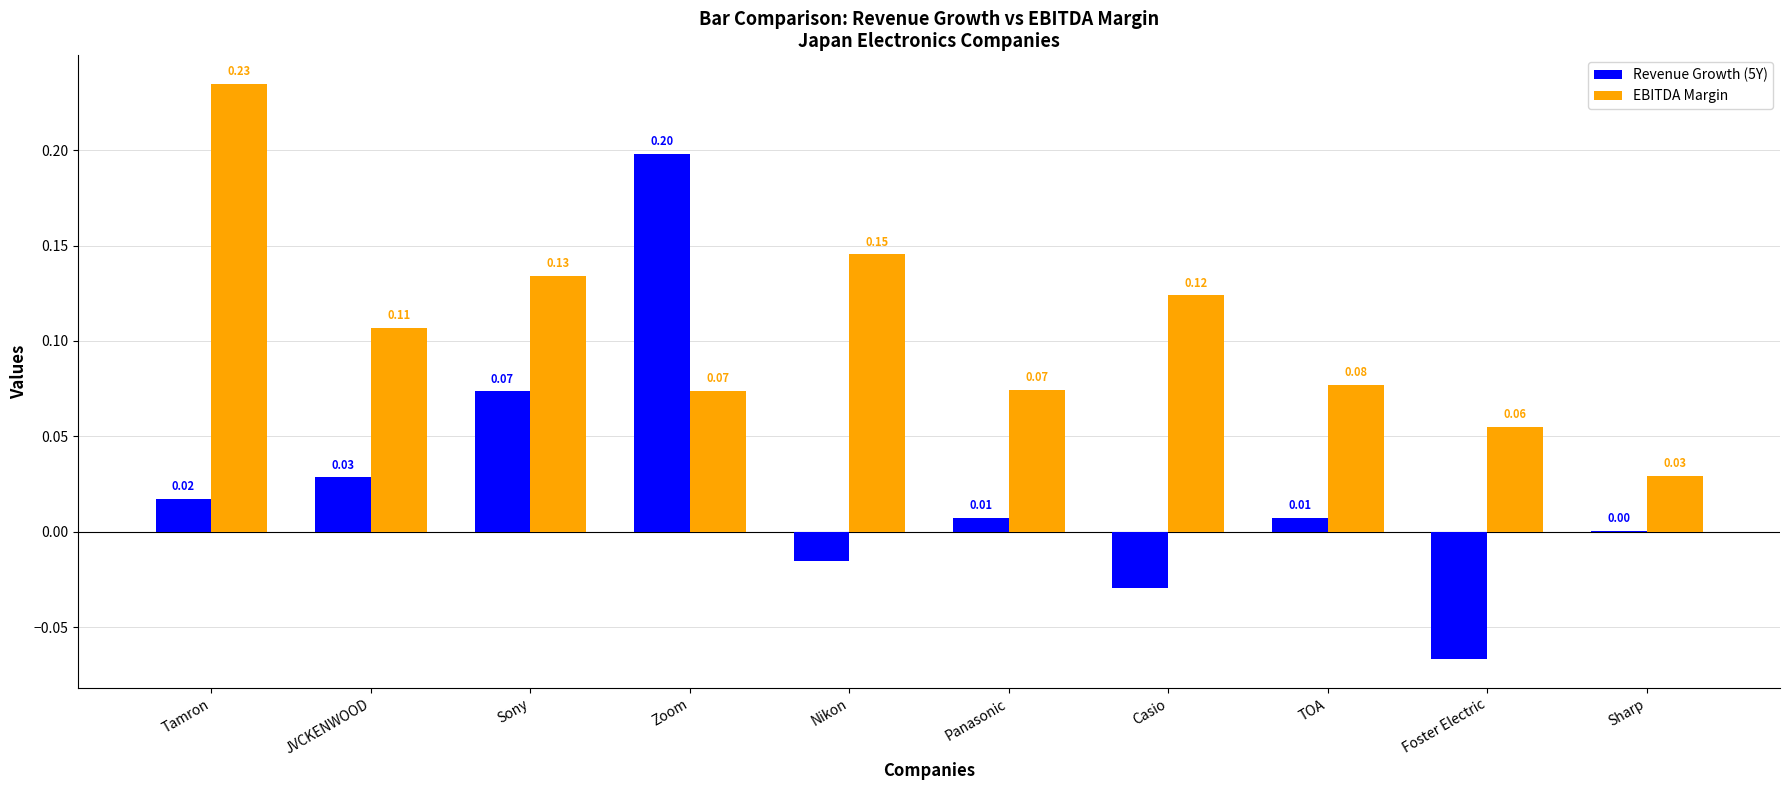

At which category is the sum across all series the highest?

Zoom